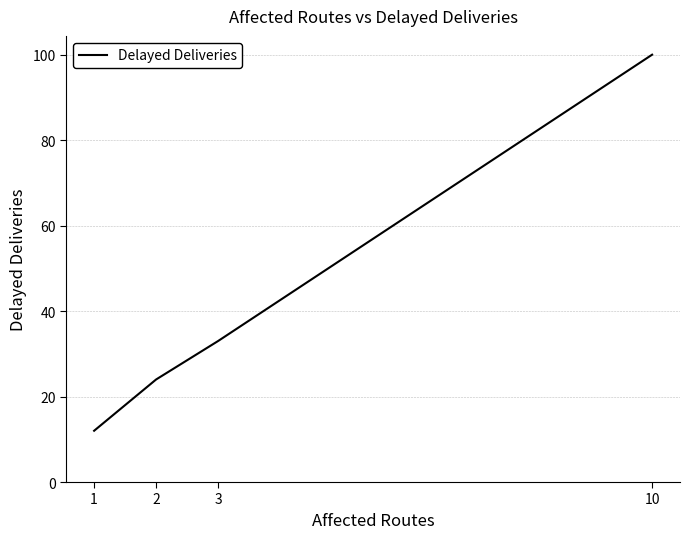

What is the ratio of the value at 10 to the value at 1?

8.3